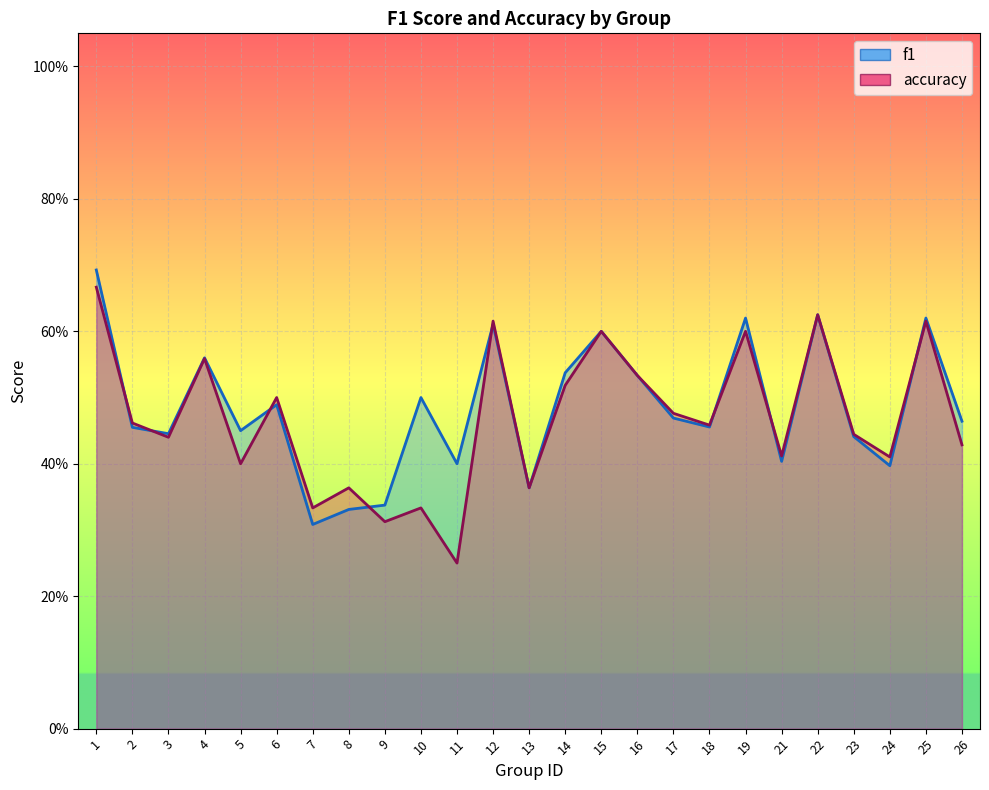

How many interior local valleys does the accuracy series have?

9